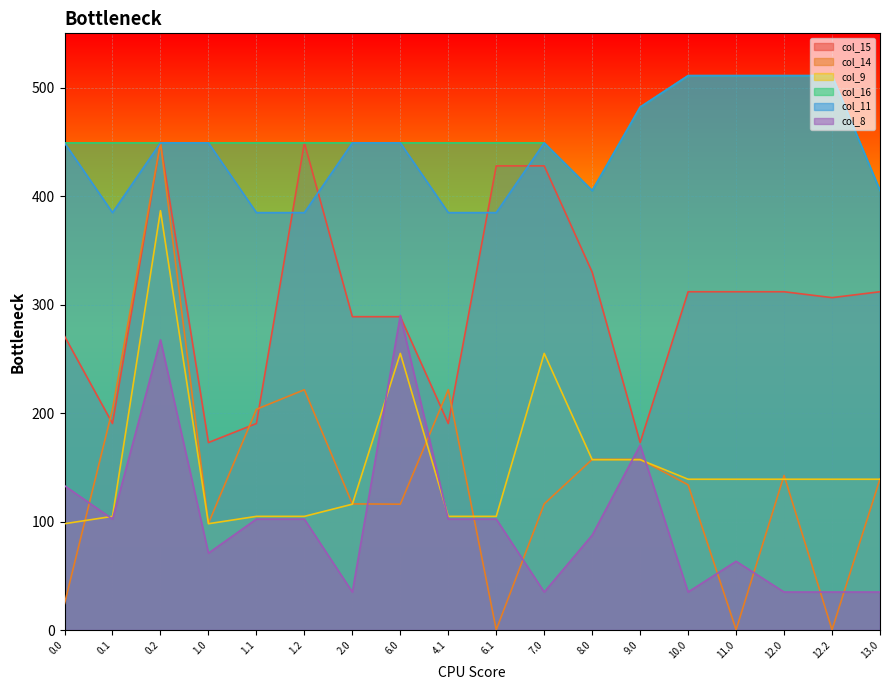

Which series changed the most between 1.1 and 2.0?

col_15